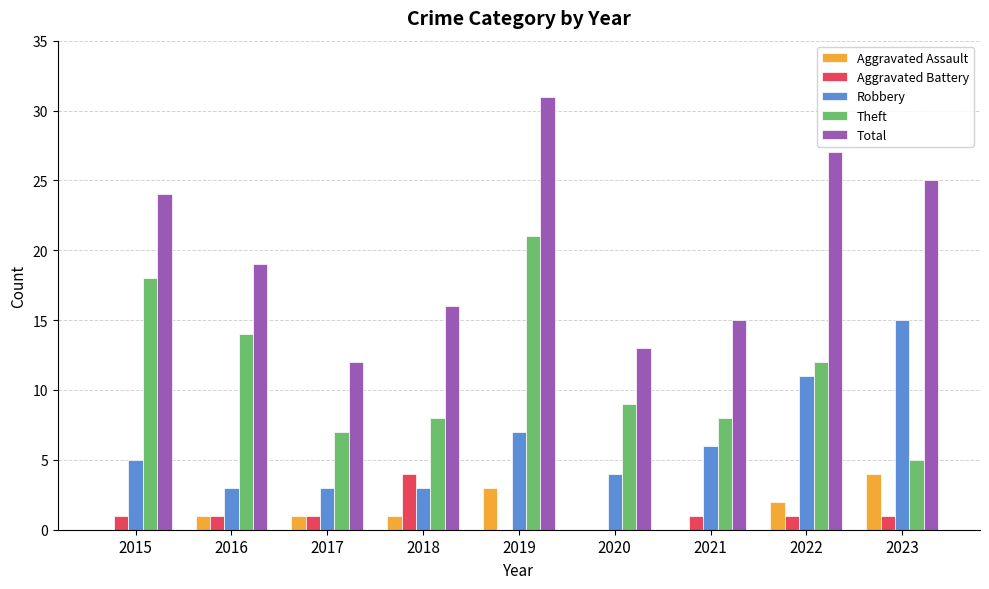

Is it true that Total equals 35 at 2023?

False